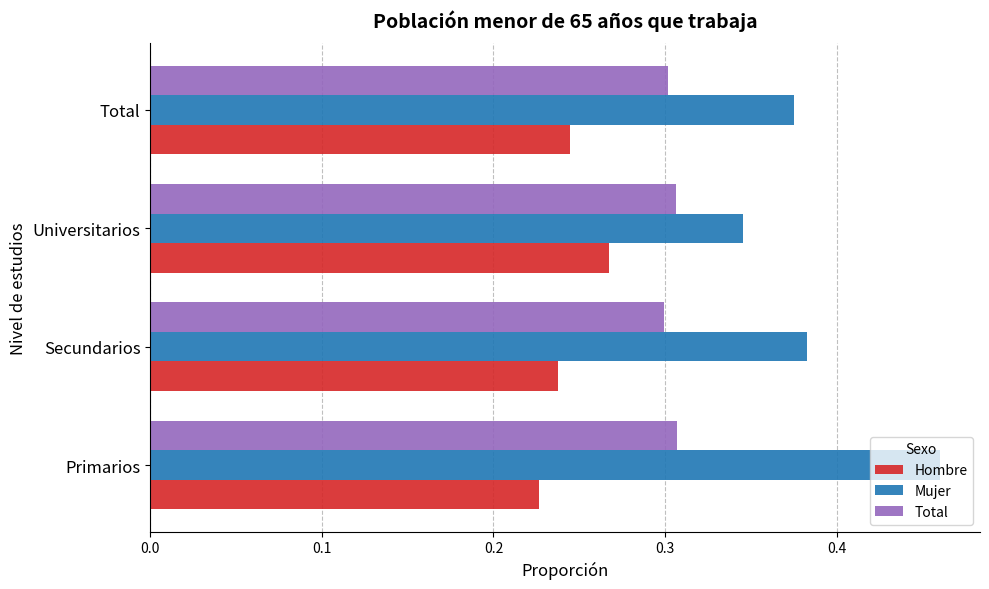

Which category has the lowest value in the Mujer series?

Universitarios